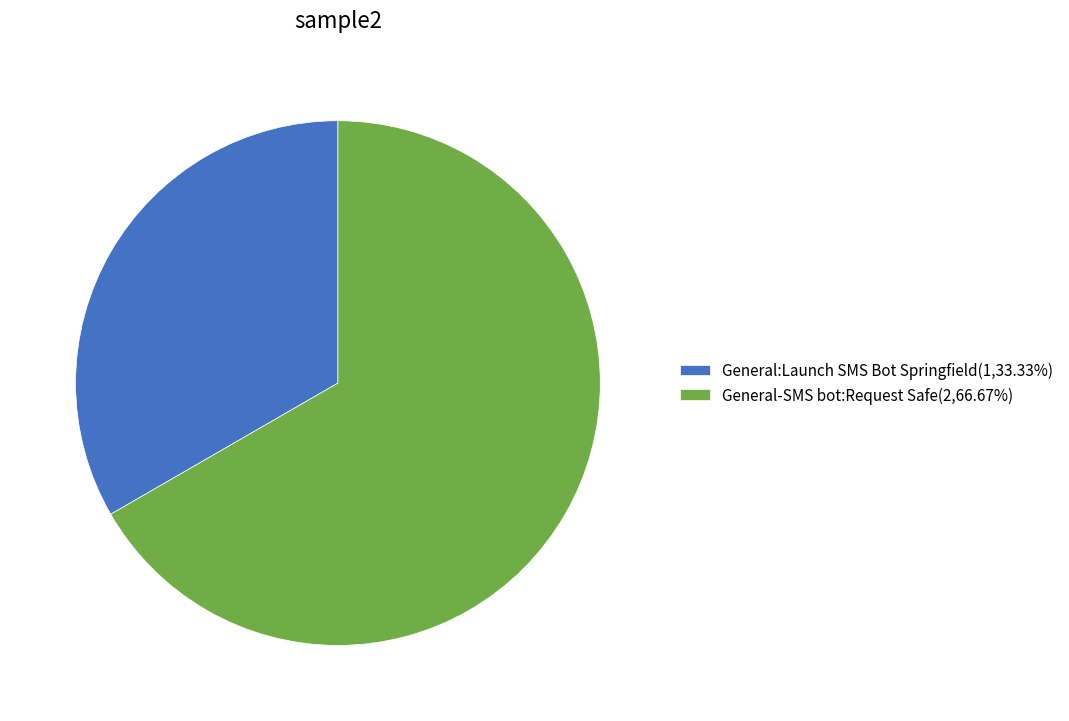

Is it true that General:Launch SMS Bot Springfield is 48% of the pie?

False